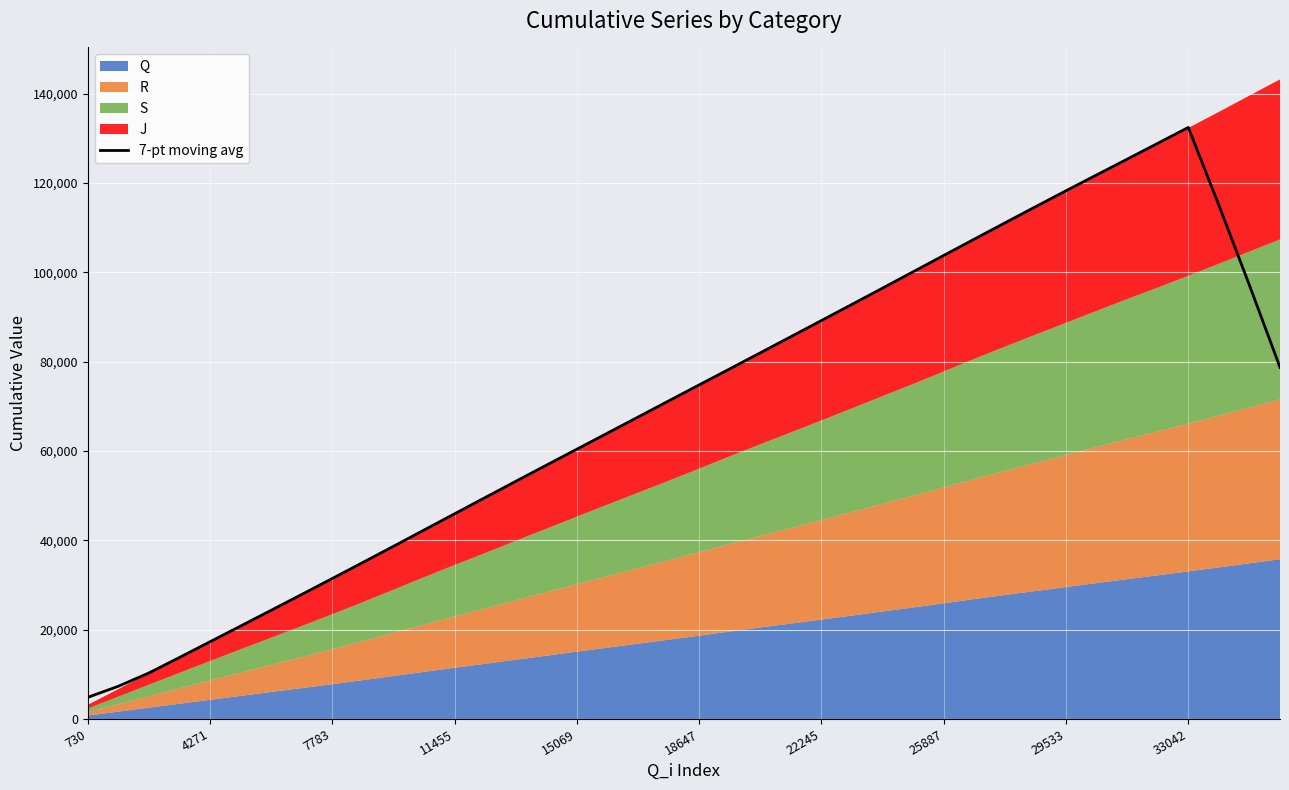

Reading left to right, what are all the values shown in this chart?

4842.4	7325.3	10301.7	13773.7	17292.9	20809.3	24339.7	27891.1	31458.7	35054.6	38666.4	42307.3	45949.4	49588.6	53217.0	56823.6	60416.3	64012.1	67610.1	71218.1	74811.3	78399.4	81998.3	85610.6	89229.6	92848.0	96489.6	100147.7	103805.9	107452.4	111089.1	114704.9	118288.7	121832.0	125365.4	128913.3	132471.9	115057.9	97143.4	78732.7